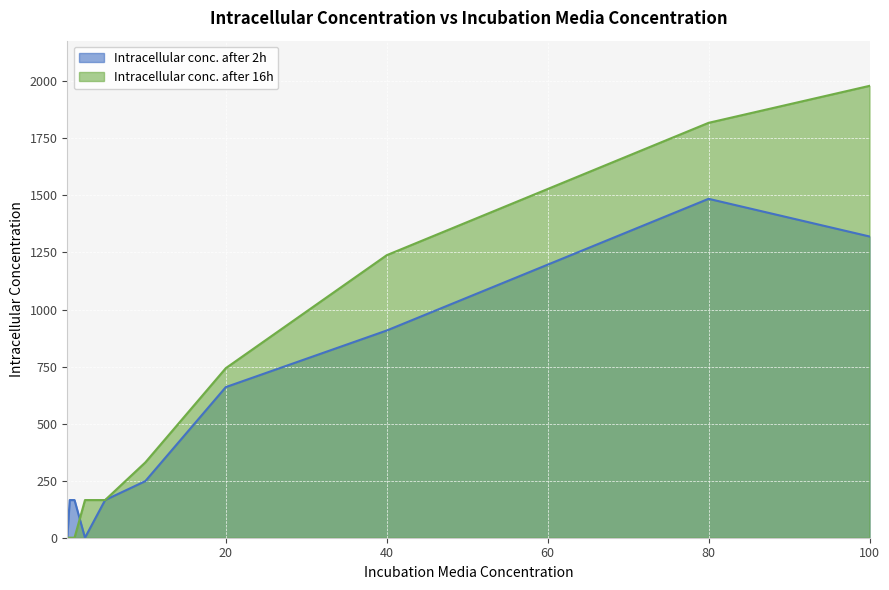

List the labels in order of Intracellular conc. after 16h value, largest first.

100, 80, 40, 20, 10, 2.5, 5, 0.3, 0.6, 1.2